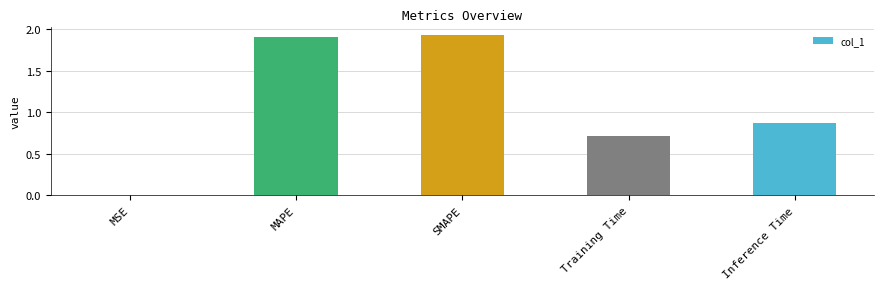

What is the sum of the values at MAPE and SMAPE?

3.8